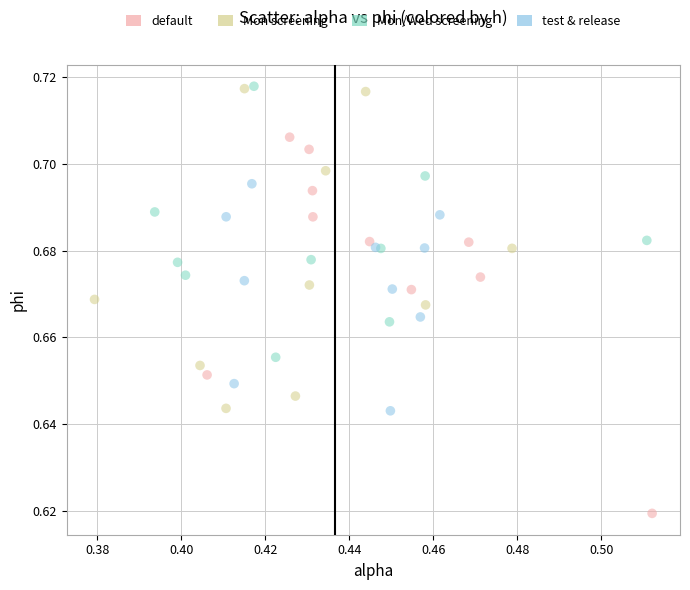

Which series has the widest spread of Y values?

default